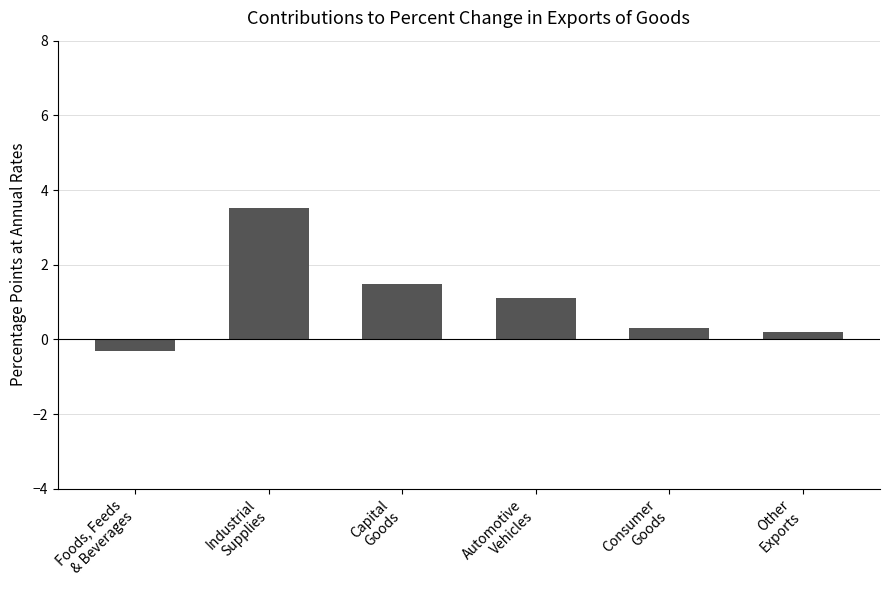

Rank the categories by value from highest to lowest.

Industrial
Supplies, Capital
Goods, Automotive
Vehicles, Consumer
Goods, Other
Exports, Foods, Feeds
& Beverages